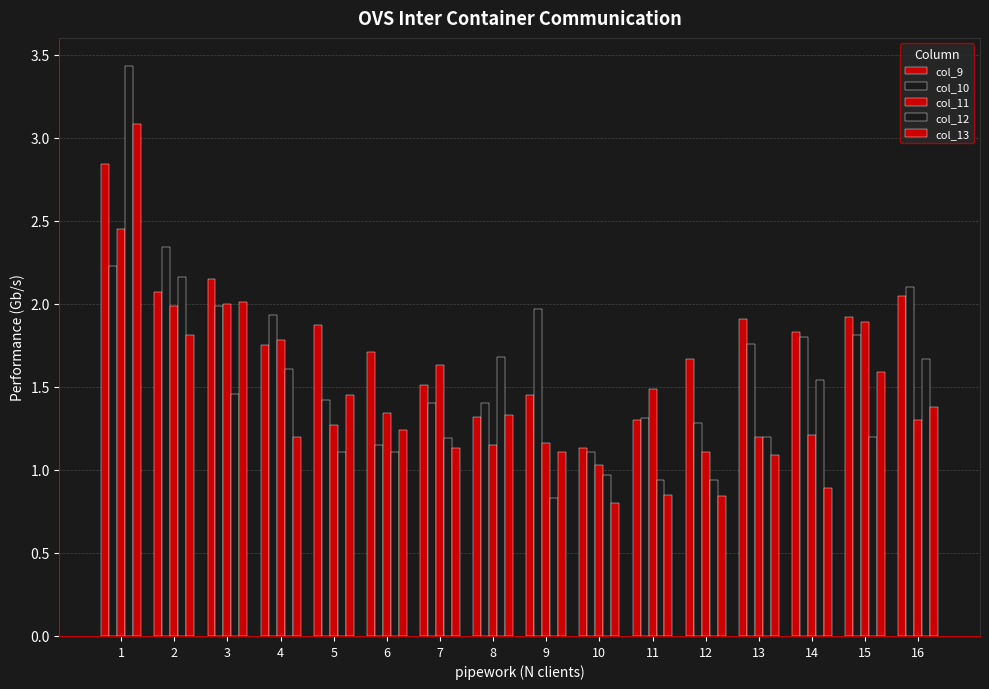

How many bars are there in total?

80